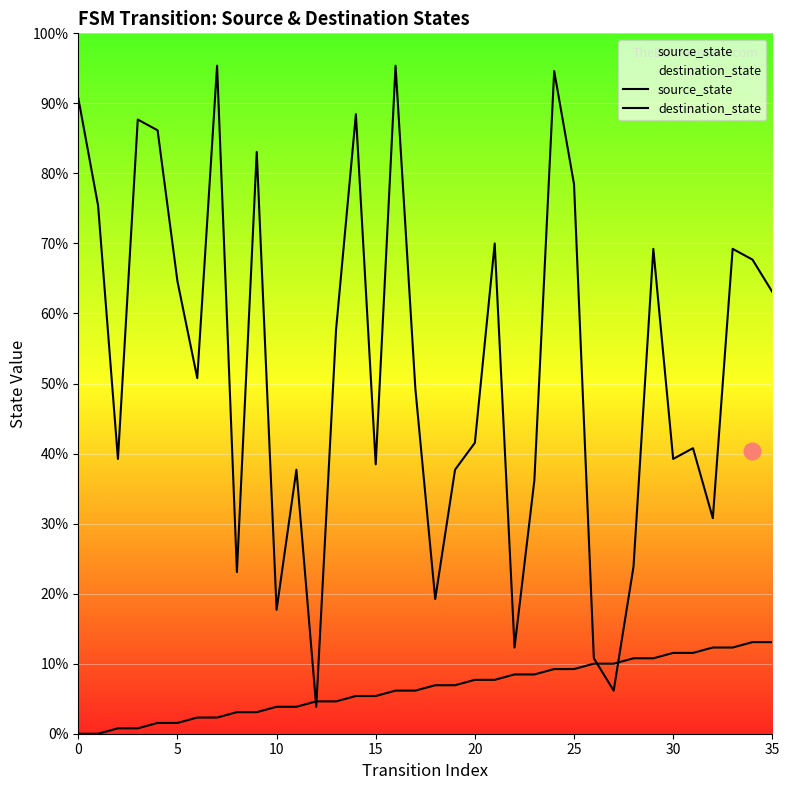

Which series has the largest total across all categories?

destination_state